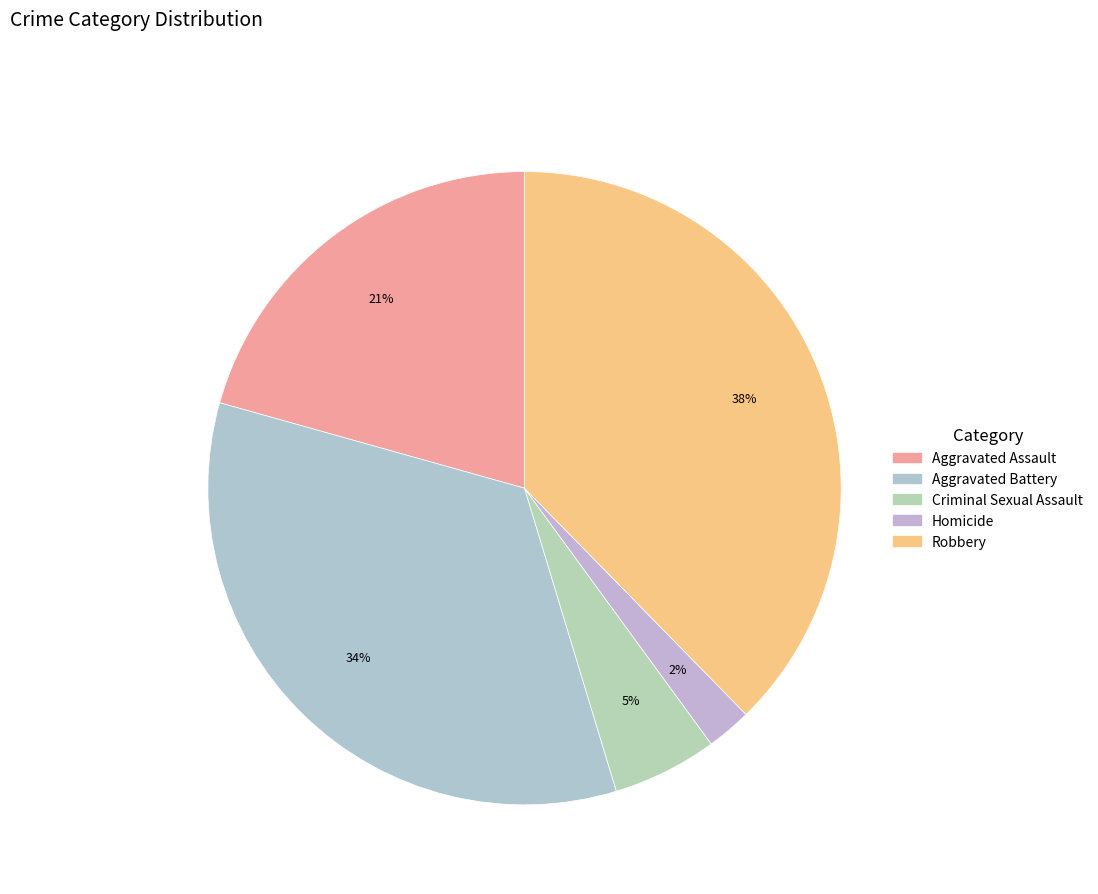

What is the total percentage of Aggravated Battery and Robbery?

71.7%